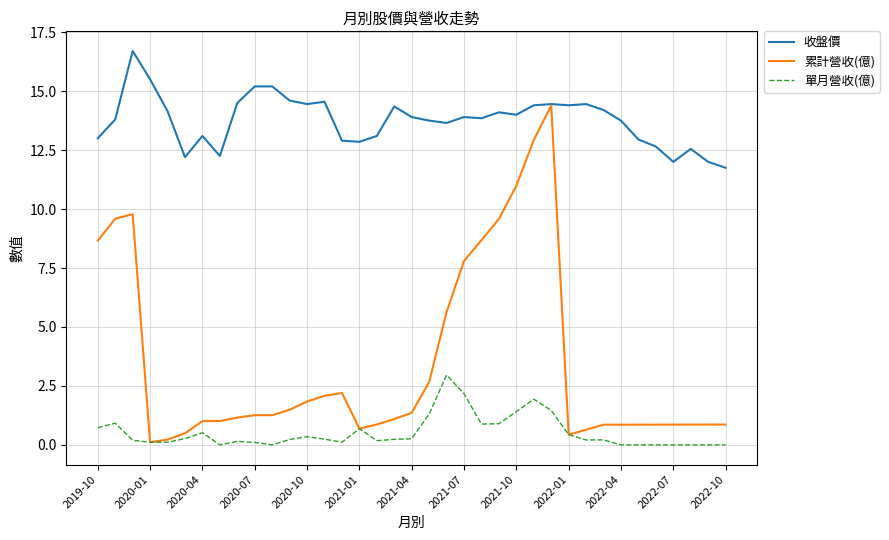

Count the number of categories in the chart.

37